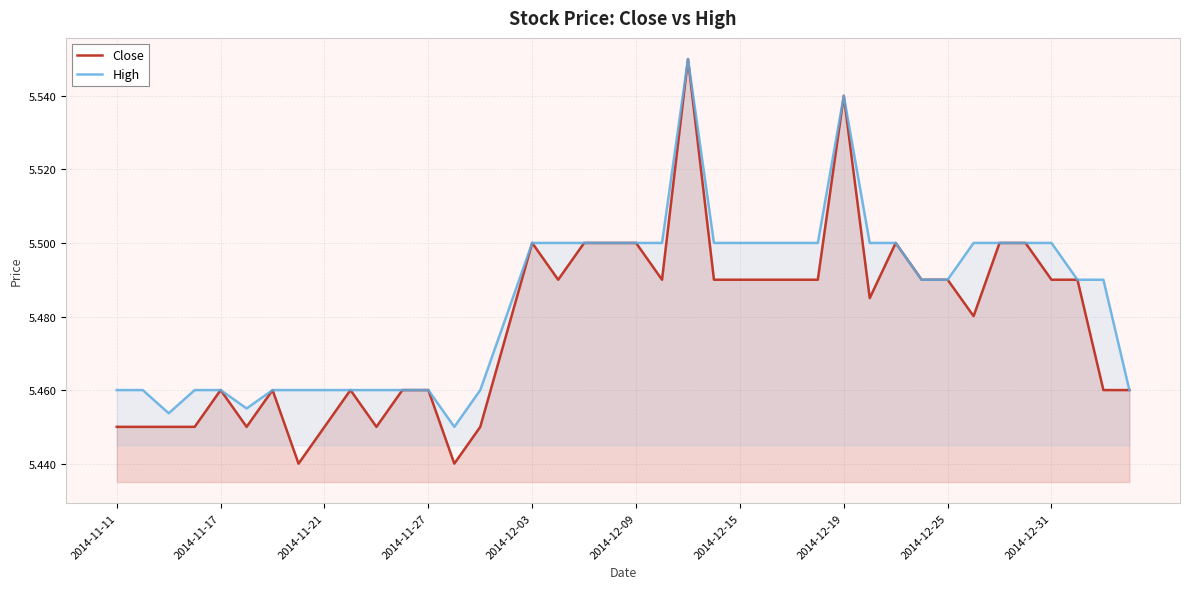

Which series has the widest spread of values?

Close